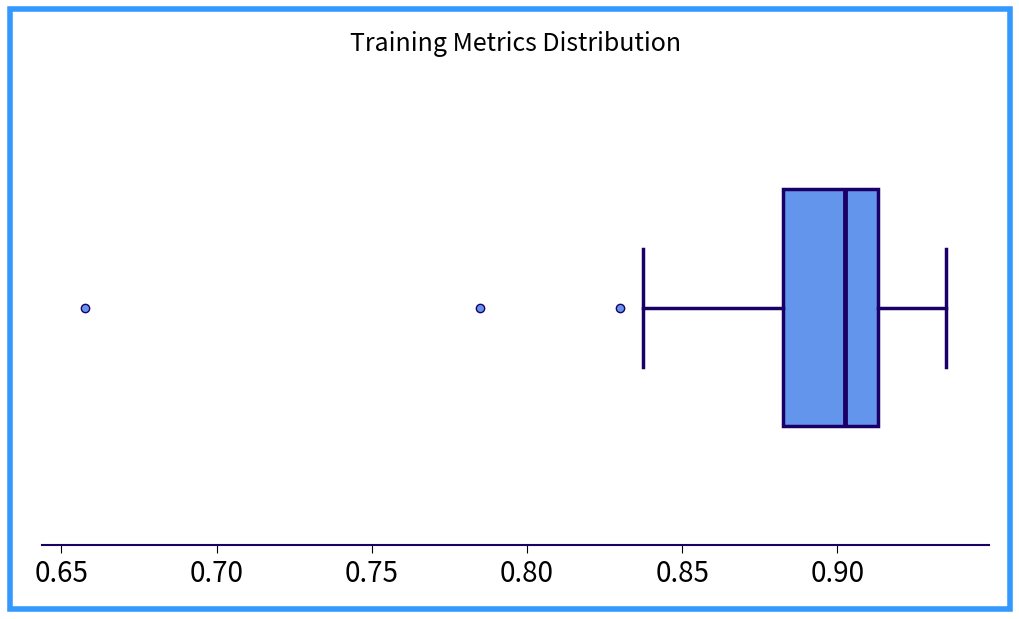

Read this box plot against the x-axis: the position of the median line, the range covered by the box, and the ends of both whiskers. The values are not printed on the chart, so give them approximately, as read against the axis.

median 0.900, box 0.880 to 0.915, whiskers 0.840 to 0.935